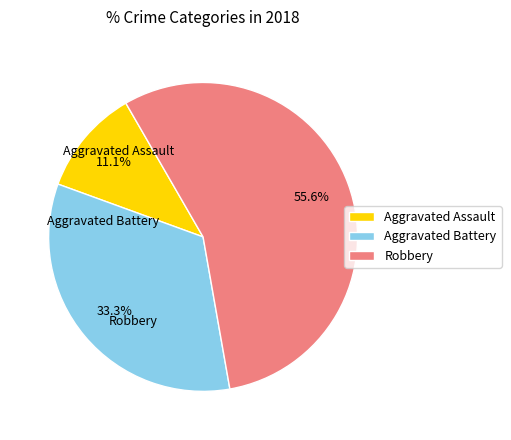

What is the largest slice in the pie chart?

Robbery